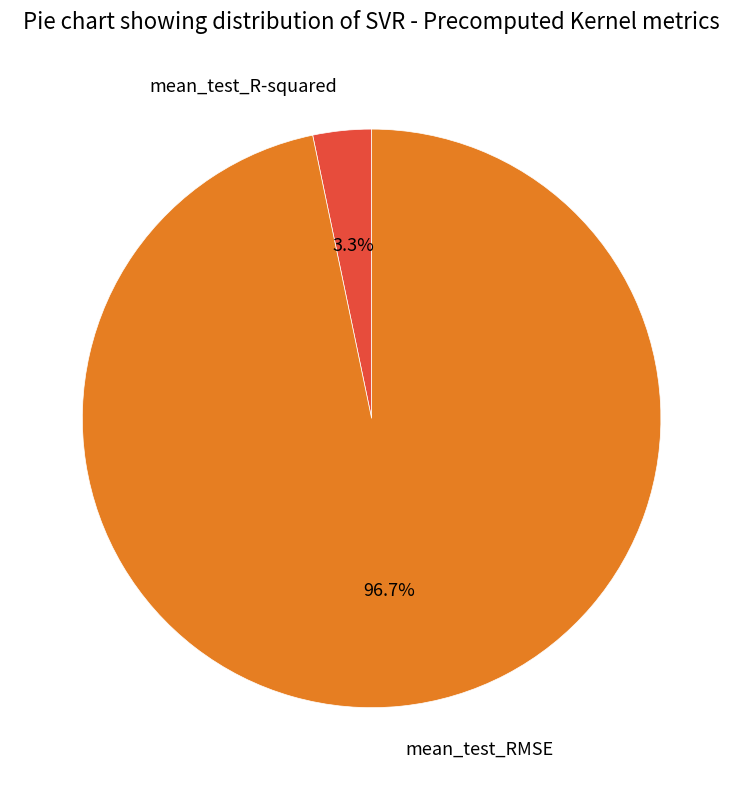

To the nearest percent, what is the average slice percentage?

50%